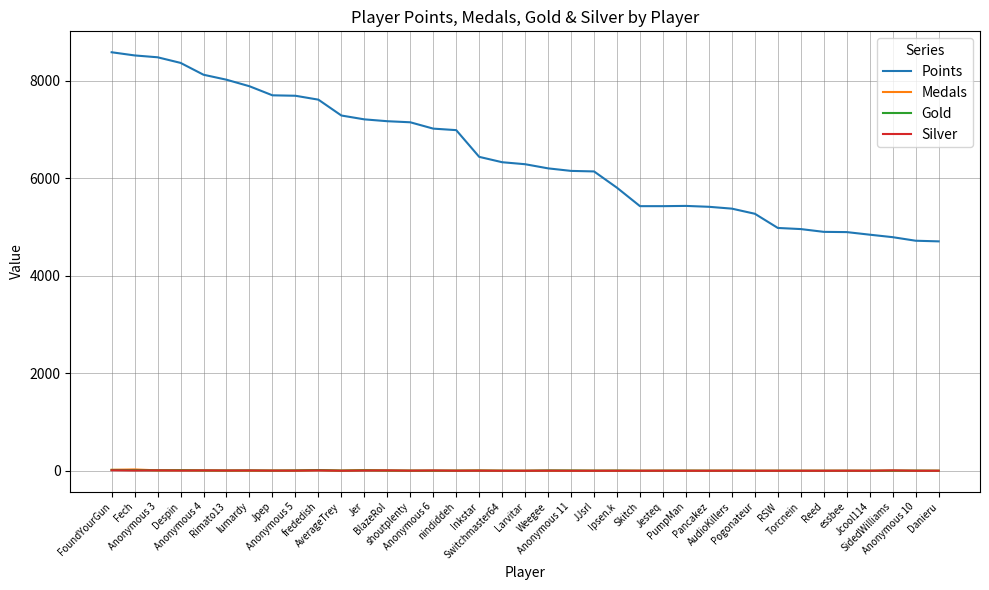

At how many categories does at least one series exceed 3750?

37